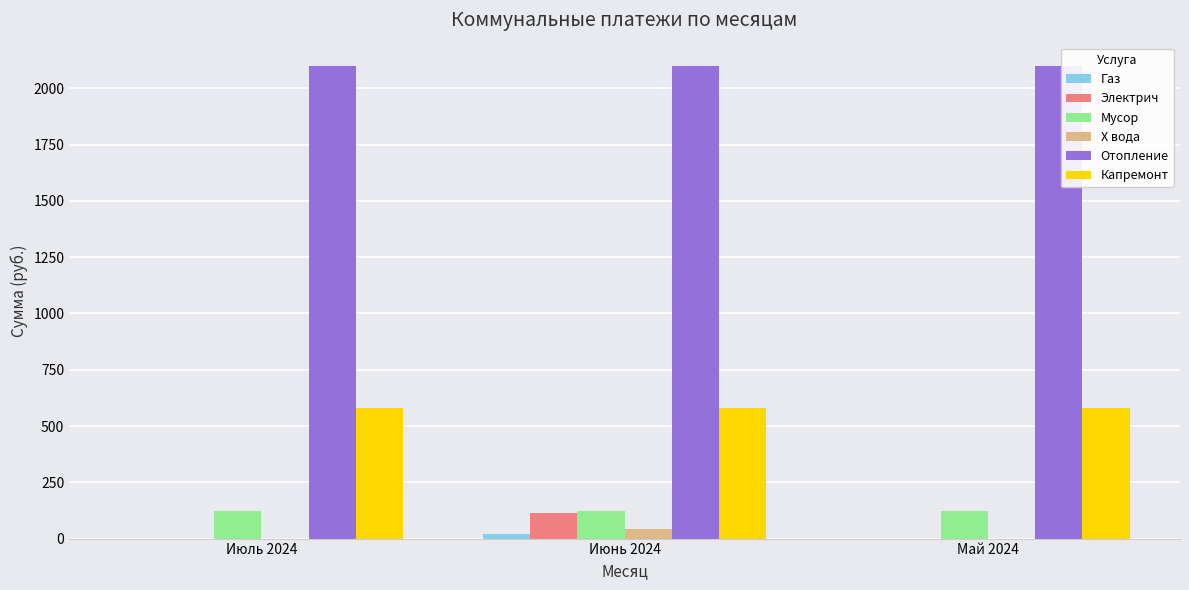

The Капремонт series shows 273.3 at Май 2024. True or false?

False